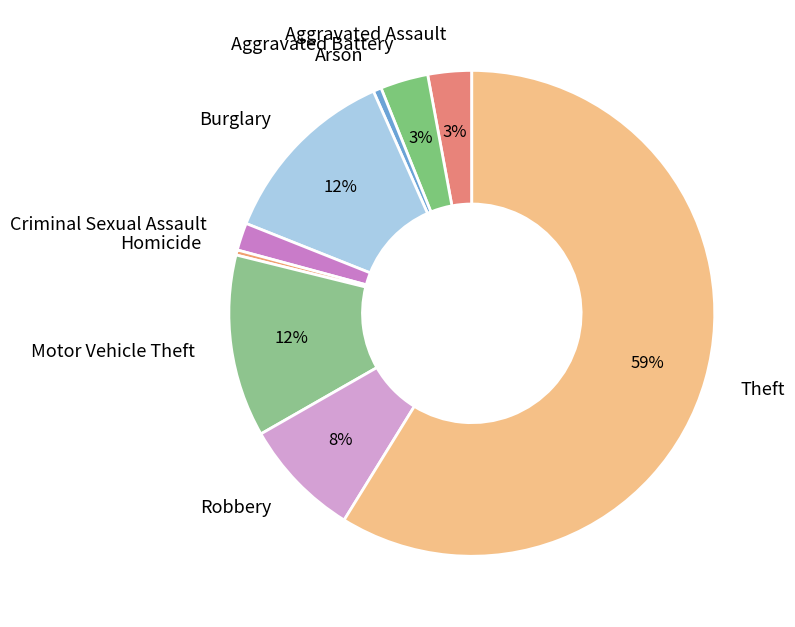

Which slice represents more than half of the pie?

Theft